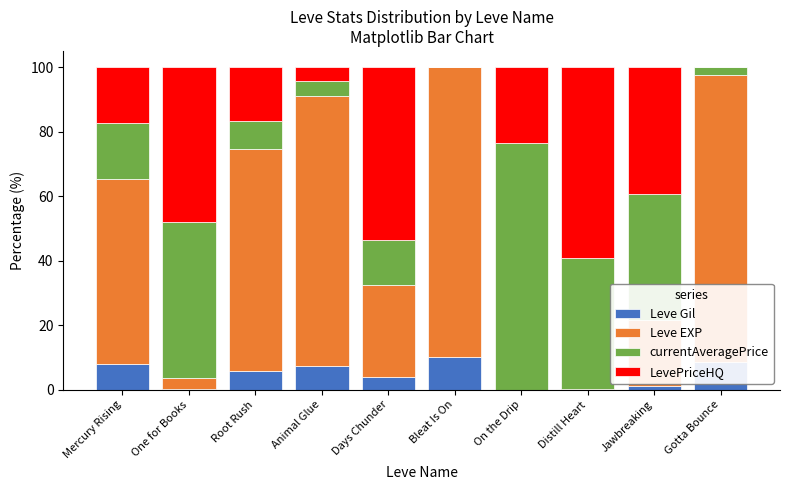

What is the total value across all series at Days Chunder?

100.0